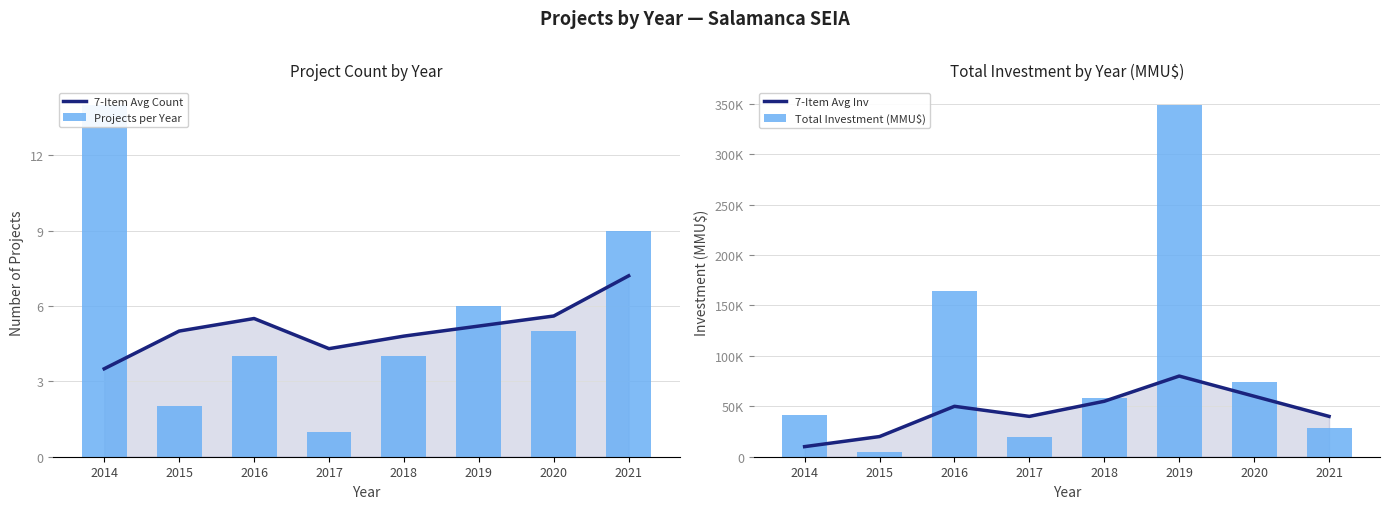

What is the sum of the Total Investment (MMU$) values at 2020 and 2019?

422510.0